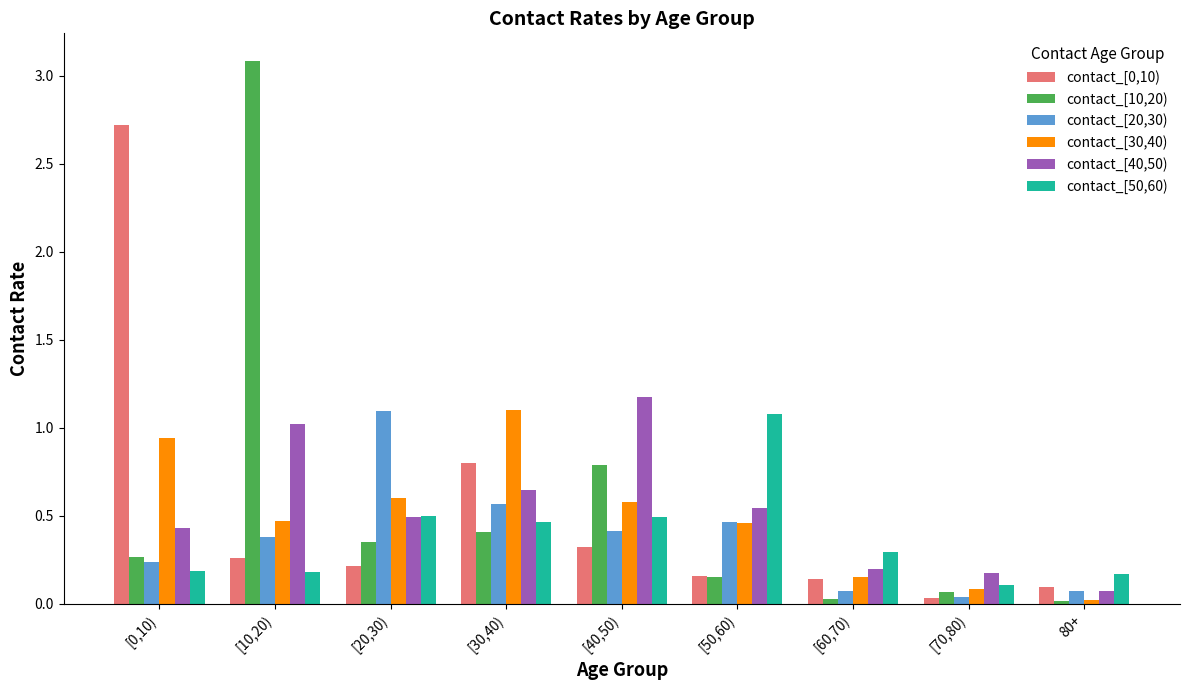

True or false: contact_[20,30) has a value of 0.1 at [0,10).

False